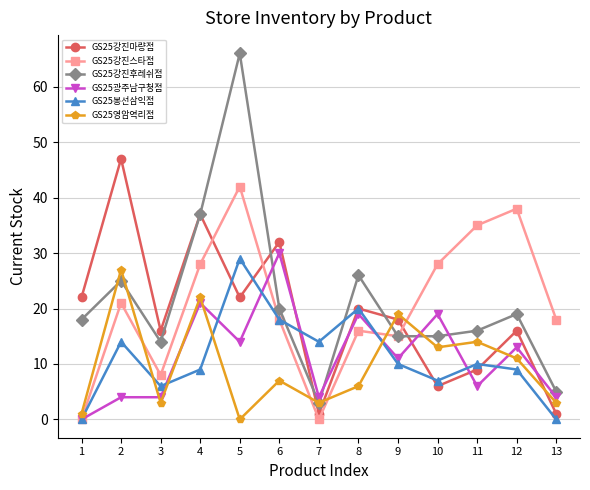

Which series has the largest range (max minus min)?

GS25강진후레쉬점